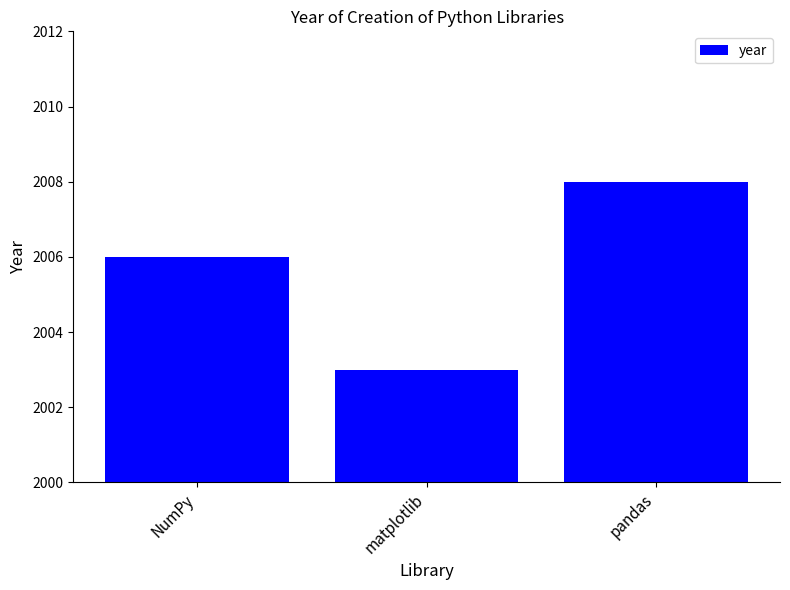

Count the number of categories in the chart.

3